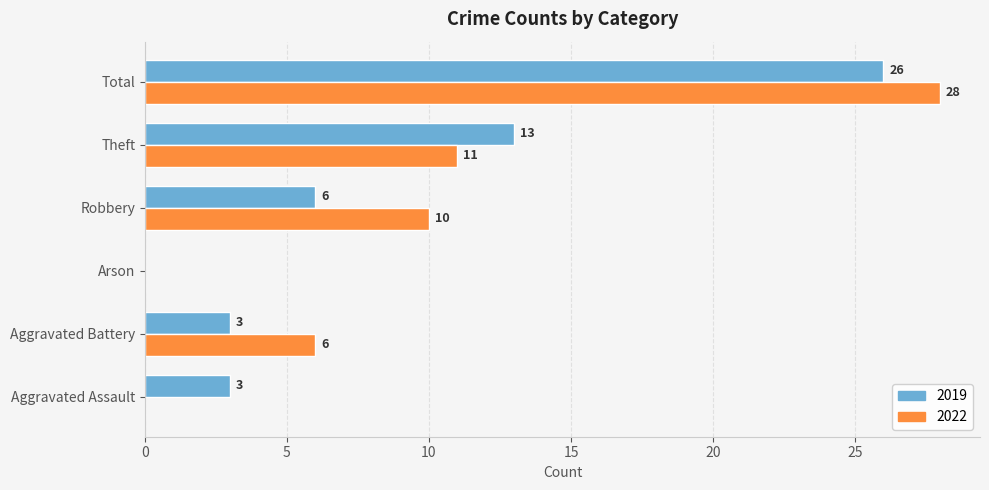

How many series are shown in this chart?

2